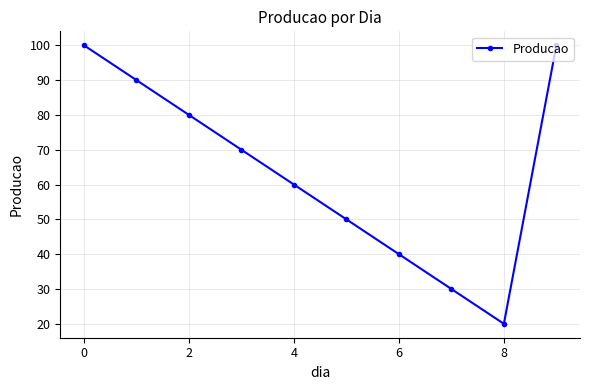

Is this an area chart (filled region under the line)?

No